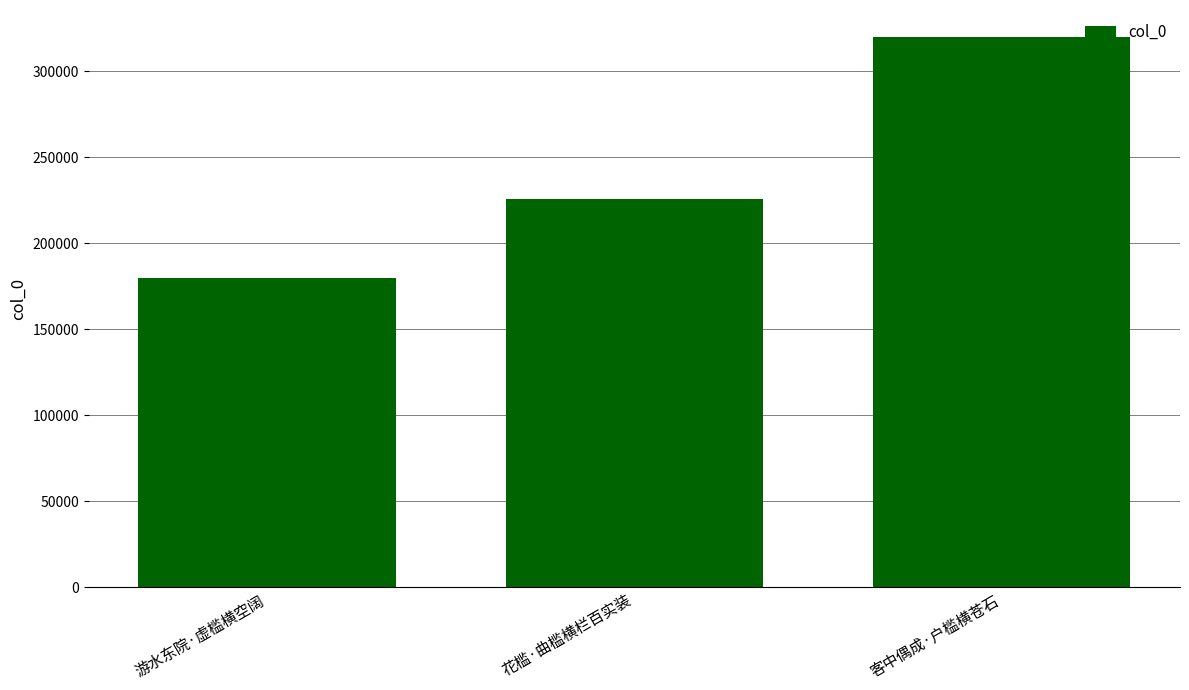

Are the bars horizontal?

No